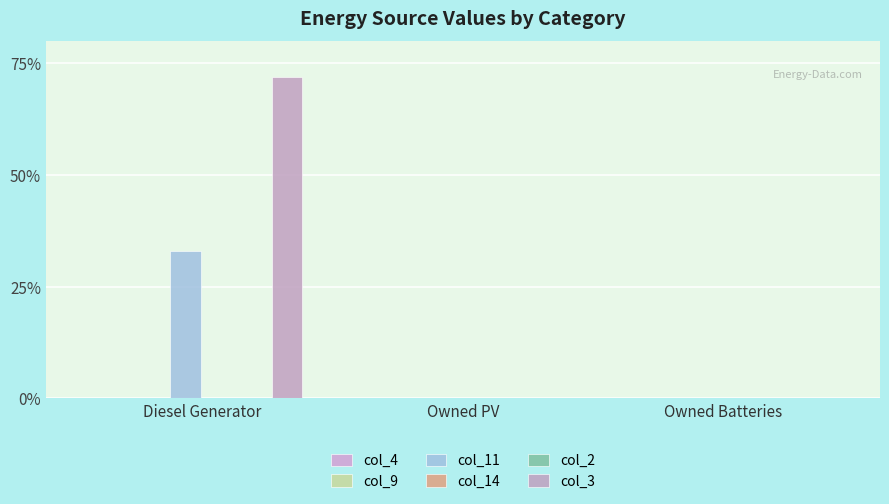

What is the label of the 3rd bar from the right?

Diesel Generator